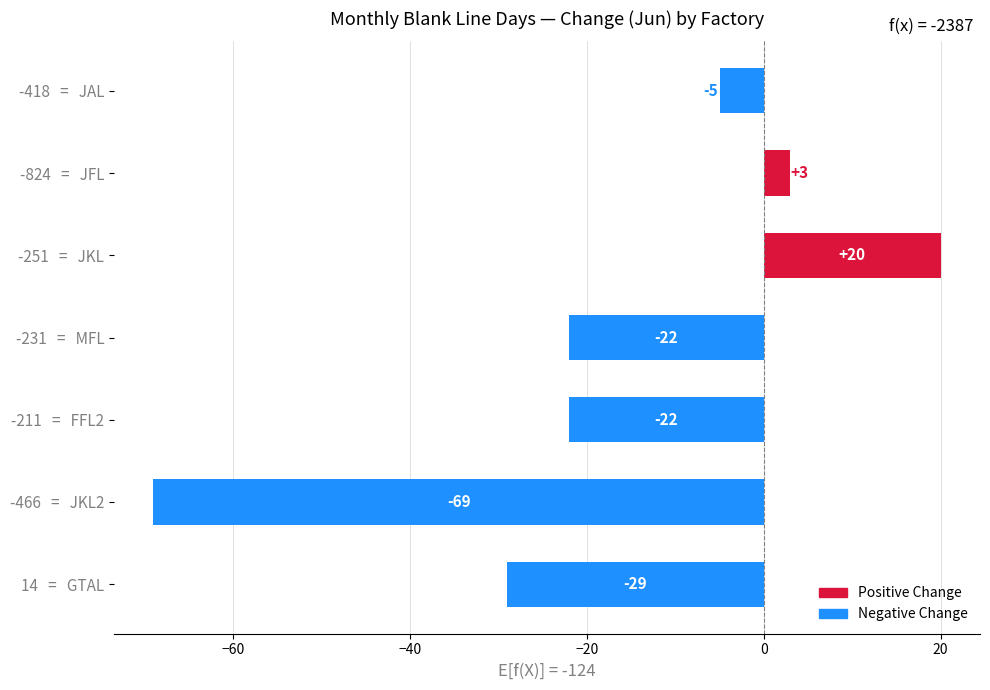

Does the chart contain any negative values?

Yes